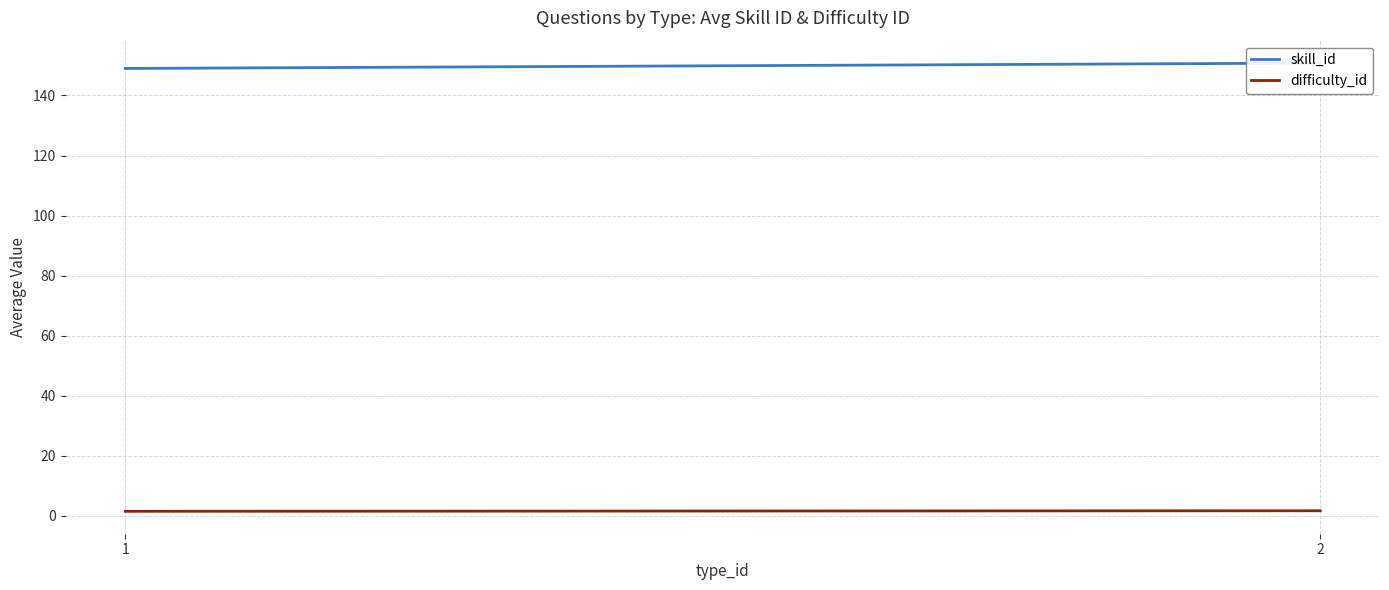

Rank the categories by difficulty_id value from highest to lowest.

2, 1